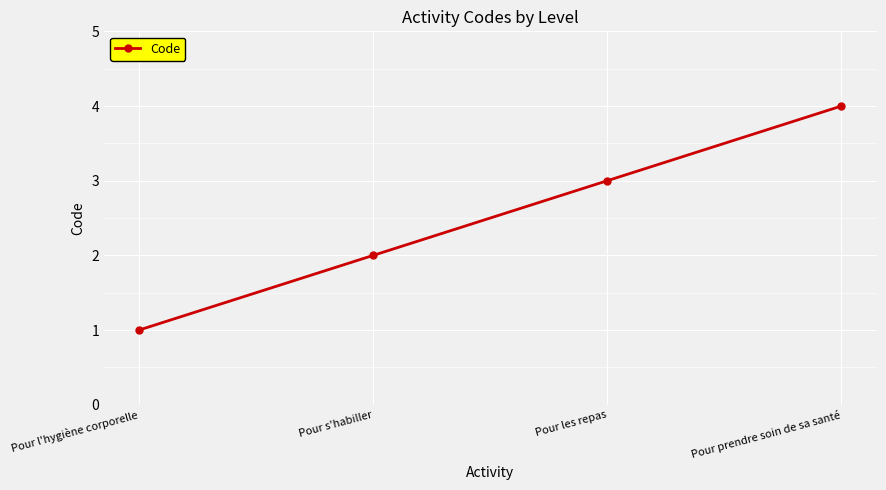

True or false: there are more than 0 points higher than both neighbors.

False